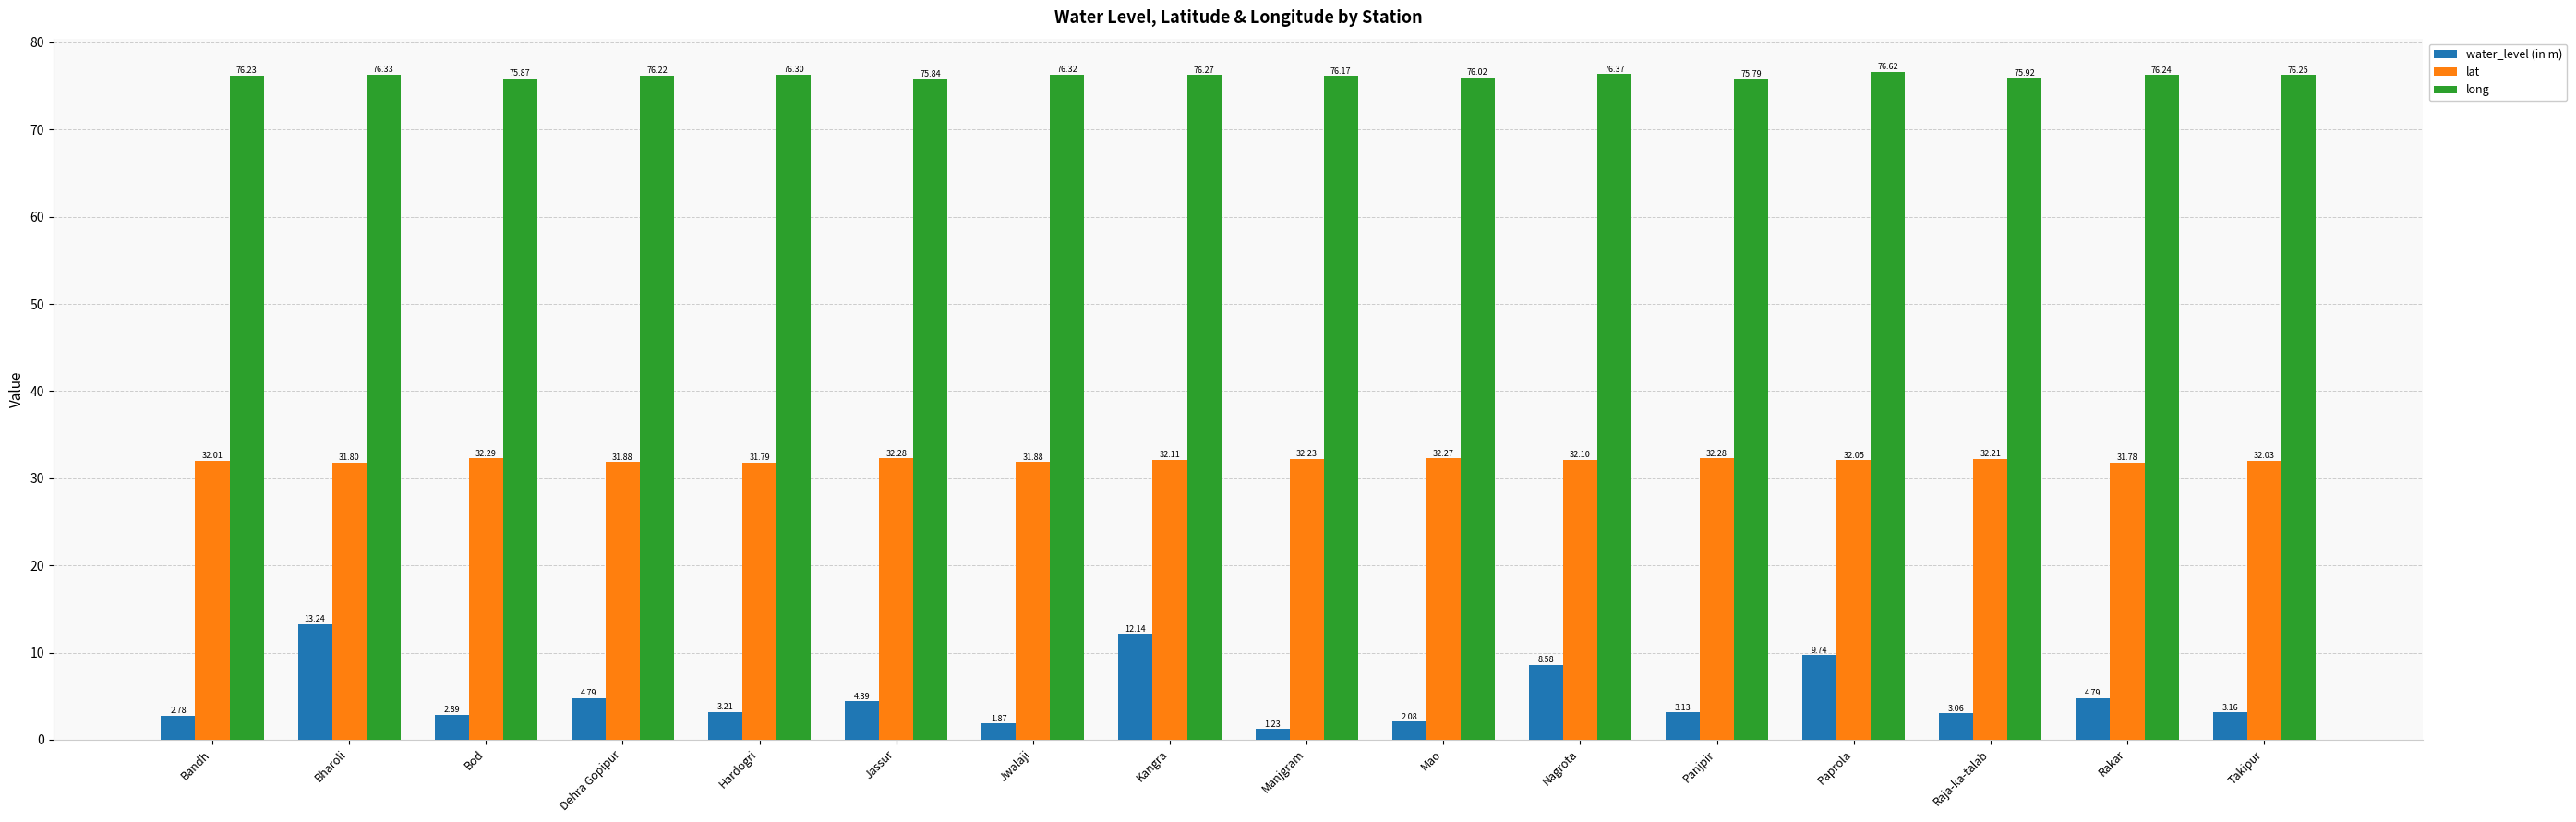

At which category is the sum across all series the highest?

Bharoli